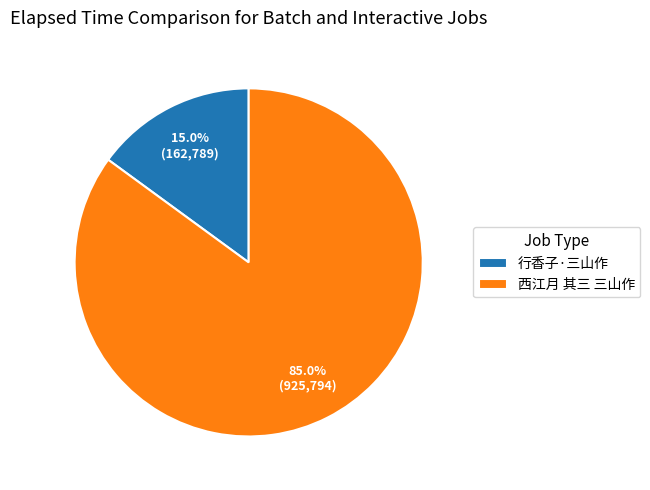

Which category has the smallest portion of the pie?

行香子·三山作